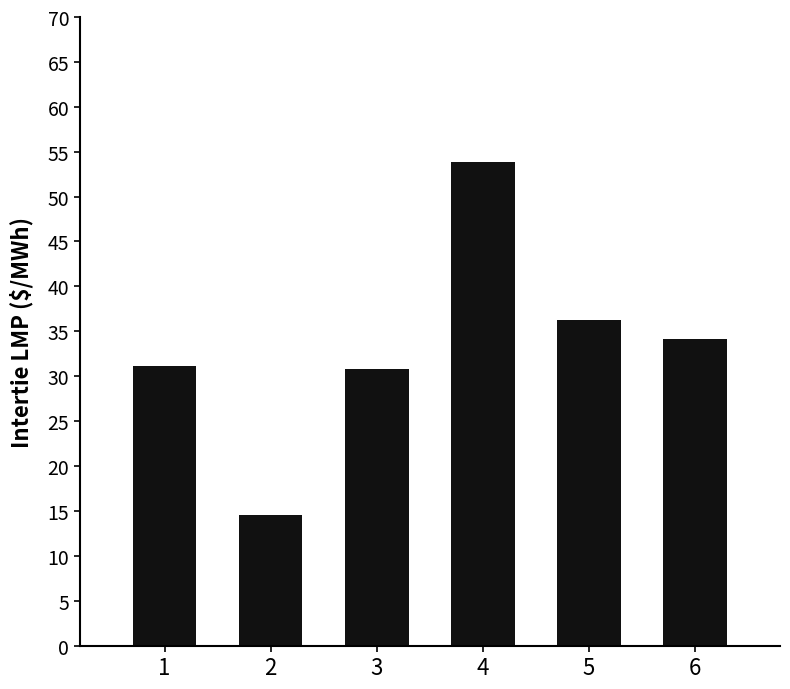

Which label corresponds to the smallest value in the chart?

2